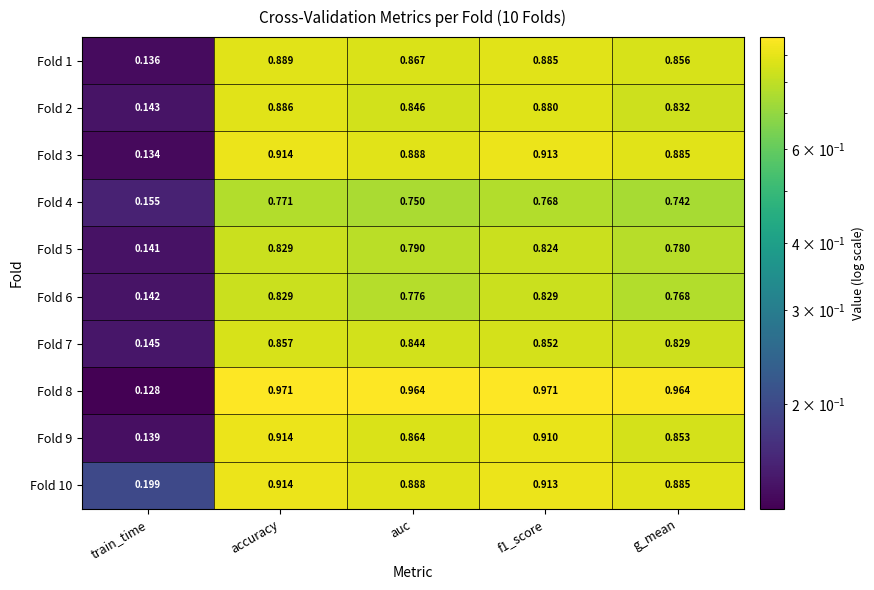

At which label is Fold 10 closest to 0?

train_time